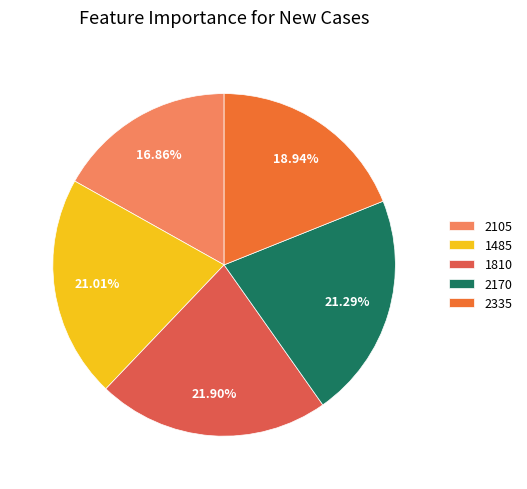

True or false: 1485 accounts for 21% of the total.

True